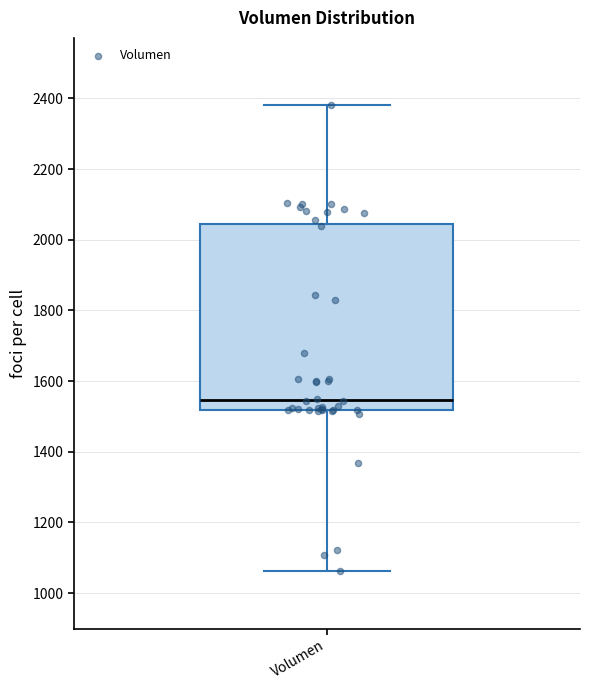

Read this box plot against the y-axis: the position of the median line, the range covered by the box, and the ends of both whiskers. The values are not printed on the chart, so give them approximately, as read against the axis.

median 1540, box 1520 to 2040, whiskers 1060 to 2380